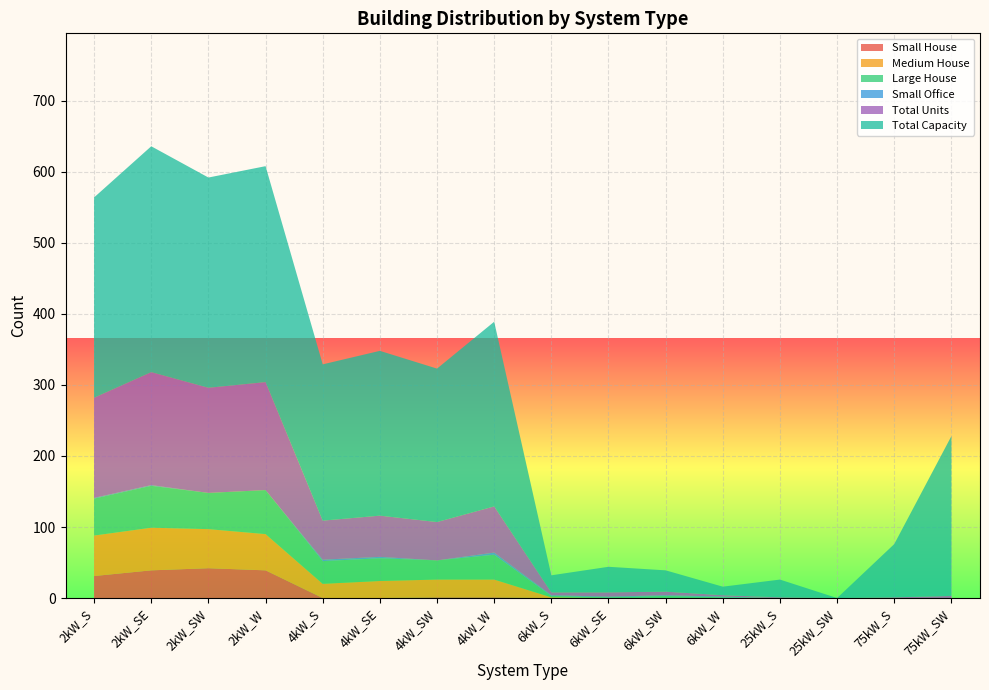

Reading right to left, what are all the values shown in this chart?

Small House: 75kW_SW=0	75kW_S=0	25kW_SW=0	25kW_S=0	6kW_W=0	6kW_SW=0	6kW_SE=0	6kW_S=0	4kW_W=1	4kW_SW=1	4kW_SE=0	4kW_S=0	2kW_W=39	2kW_SW=42	2kW_SE=39	2kW_S=31
Medium House: 75kW_SW=0	75kW_S=0	25kW_SW=0	25kW_S=0	6kW_W=0	6kW_SW=0	6kW_SE=0	6kW_S=1	4kW_W=25	4kW_SW=25	4kW_SE=24	4kW_S=20	2kW_W=51	2kW_SW=55	2kW_SE=60	2kW_S=57
Large House: 75kW_SW=0	75kW_S=0	25kW_SW=0	25kW_S=0	6kW_W=1	6kW_SW=3	6kW_SE=1	6kW_S=2	4kW_W=35	4kW_SW=27	4kW_SE=32	4kW_S=32	2kW_W=62	2kW_SW=51	2kW_SE=59	2kW_S=52
Small Office: 75kW_SW=0	75kW_S=0	25kW_SW=0	25kW_S=0	6kW_W=1	6kW_SW=1	6kW_SE=1	6kW_S=1	4kW_W=3	4kW_SW=0	4kW_SE=2	4kW_S=2	2kW_W=0	2kW_SW=0	2kW_SE=1	2kW_S=1
Total Units: 75kW_SW=3	75kW_S=1	25kW_SW=0	25kW_S=1	6kW_W=2	6kW_SW=5	6kW_SE=6	6kW_S=4	4kW_W=65	4kW_SW=54	4kW_SE=58	4kW_S=55	2kW_W=152	2kW_SW=148	2kW_SE=159	2kW_S=141
Total Capacity: 75kW_SW=225	75kW_S=75	25kW_SW=0	25kW_S=25	6kW_W=12	6kW_SW=30	6kW_SE=36	6kW_S=24	4kW_W=260	4kW_SW=216	4kW_SE=232	4kW_S=220	2kW_W=304	2kW_SW=296	2kW_SE=318	2kW_S=282